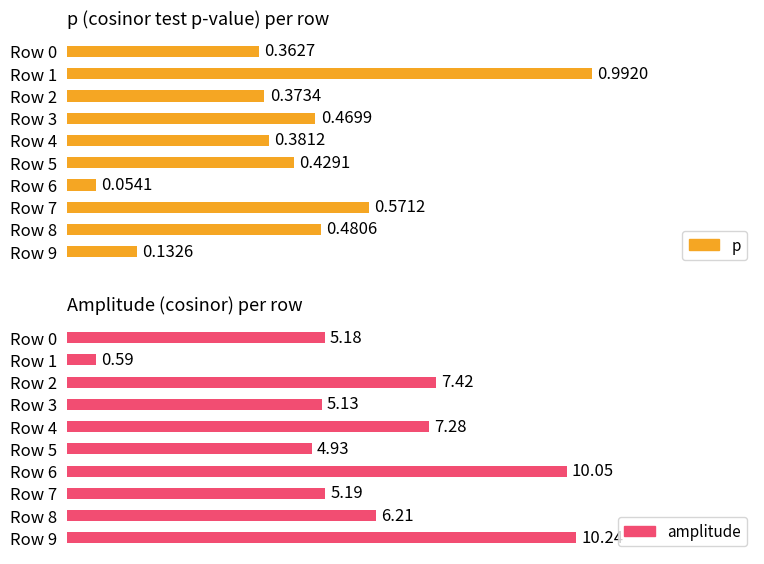

What is the difference between the maximum and minimum values in the p series?

0.9